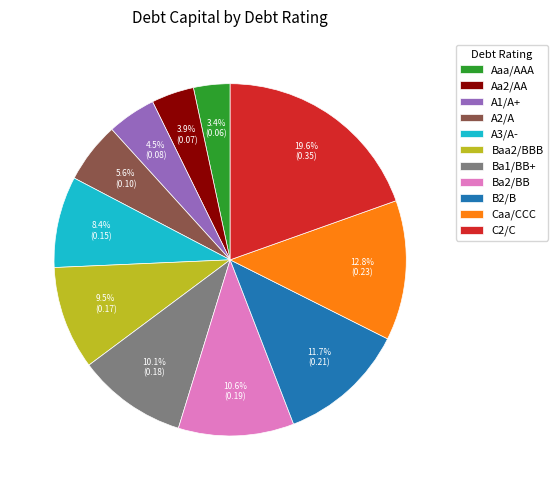

Is there any slice that represents more than half of the pie?

No